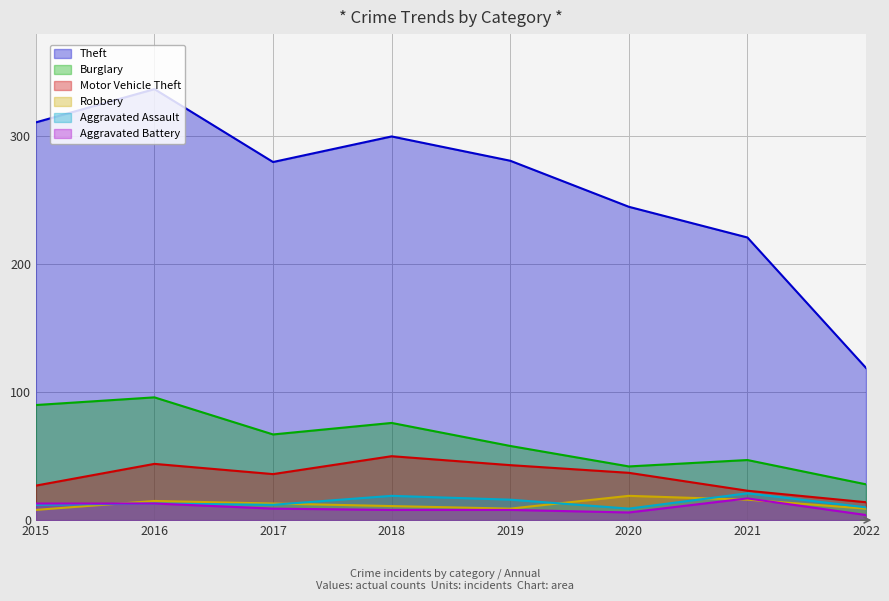

At which category is the sum across all series the highest?

2016